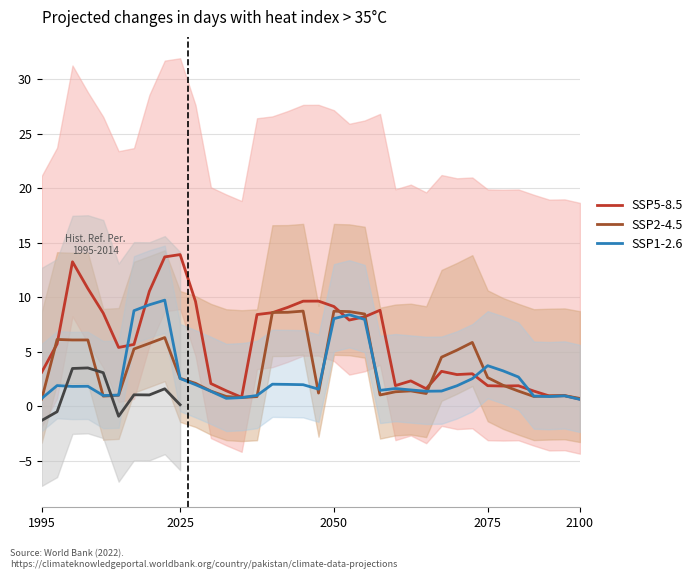

What is the maximum value for SSP1-2.6?

9.7